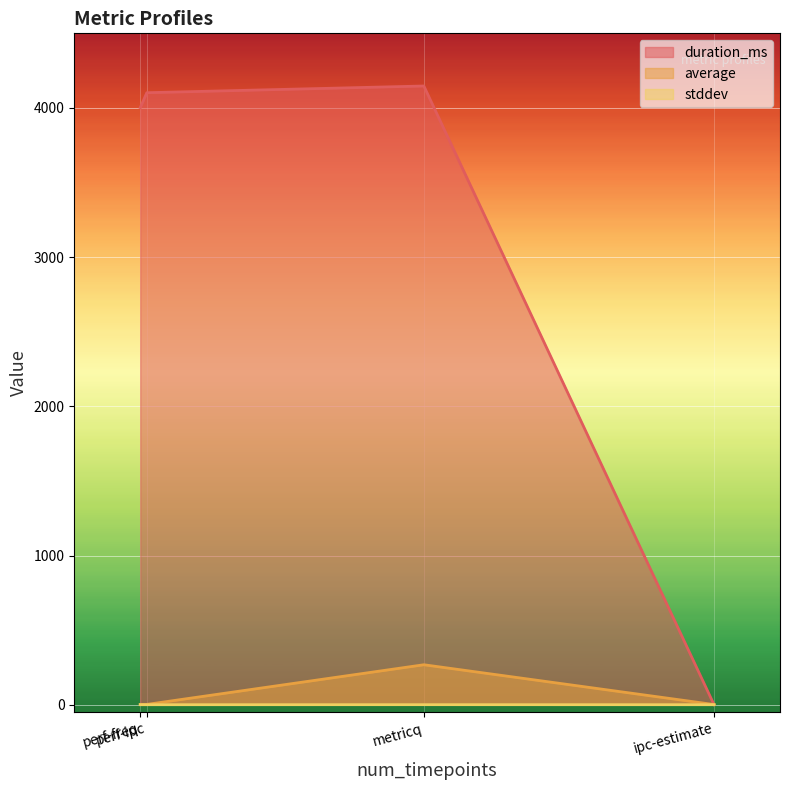

What position from the right is ipc-estimate?

1